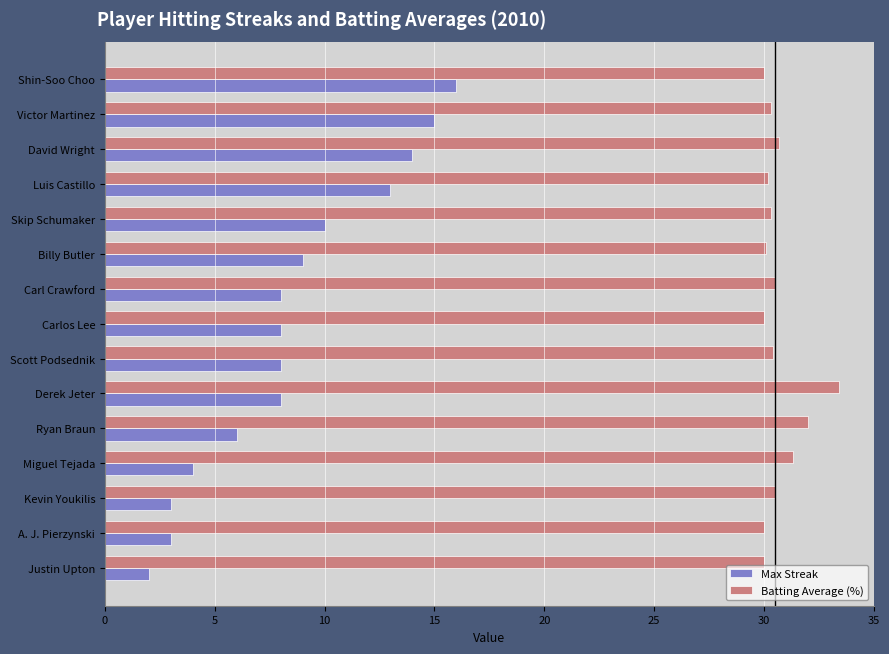

The value of Batting Average (%) at Shin-Soo Choo is 8.7. True or false?

False